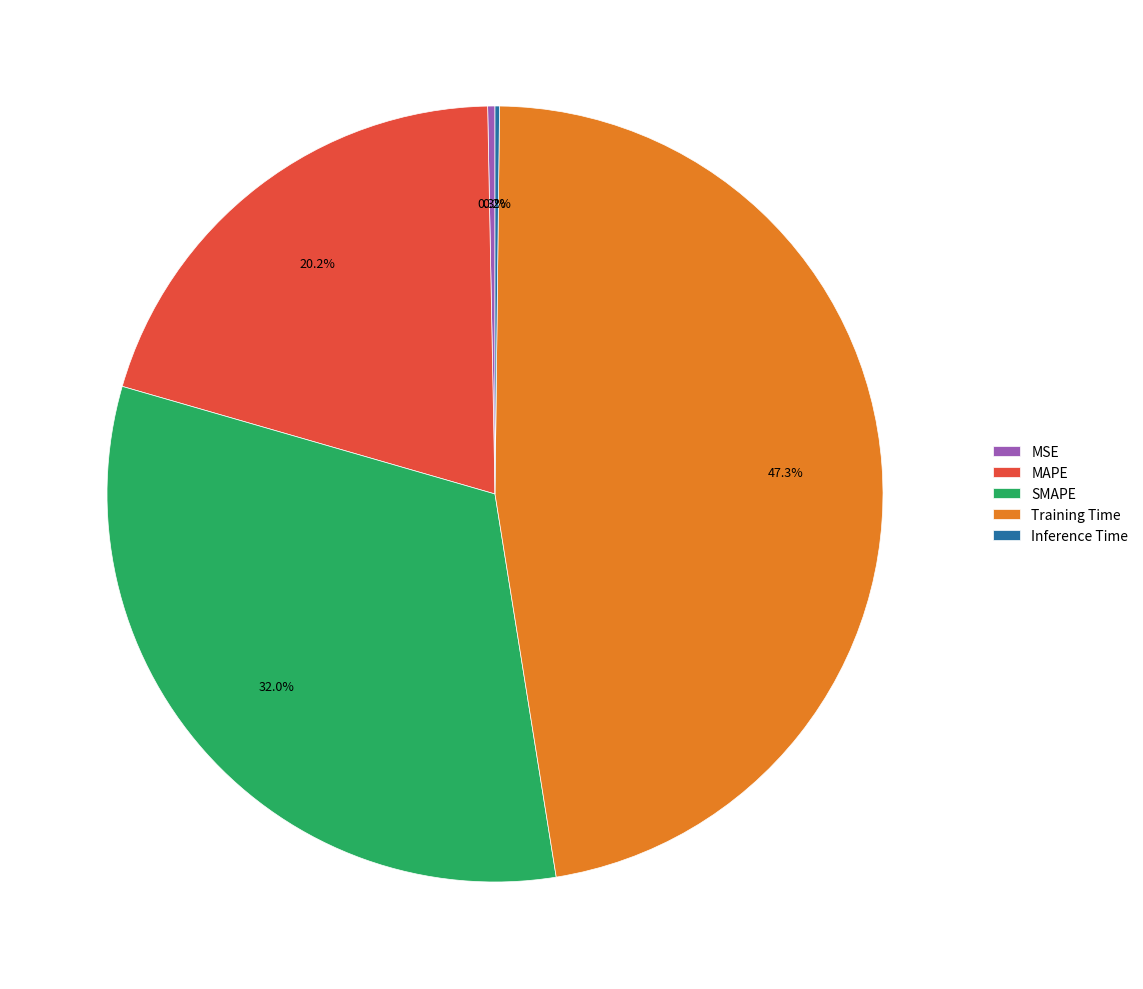

Which has a higher value, MAPE or MSE?

MAPE